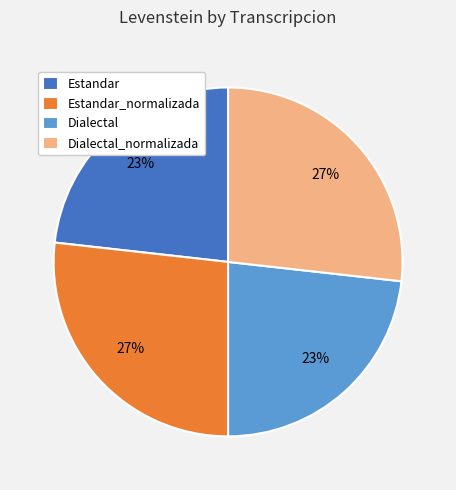

Approximately how many times larger is the value at Estandar compared to Dialectal?

1.0